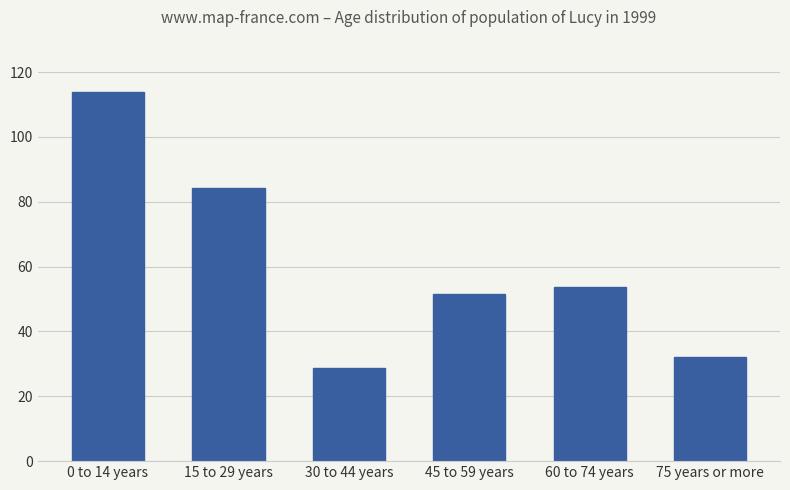

How many distinct data groups are displayed?

1